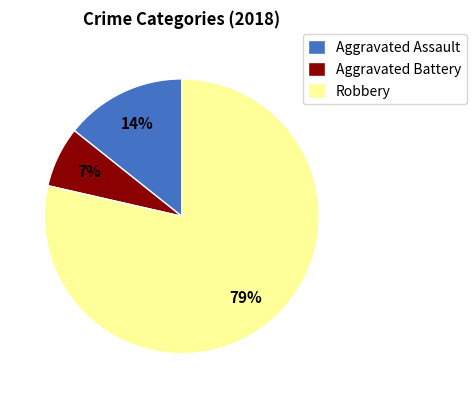

Count the number of slices in the pie.

3